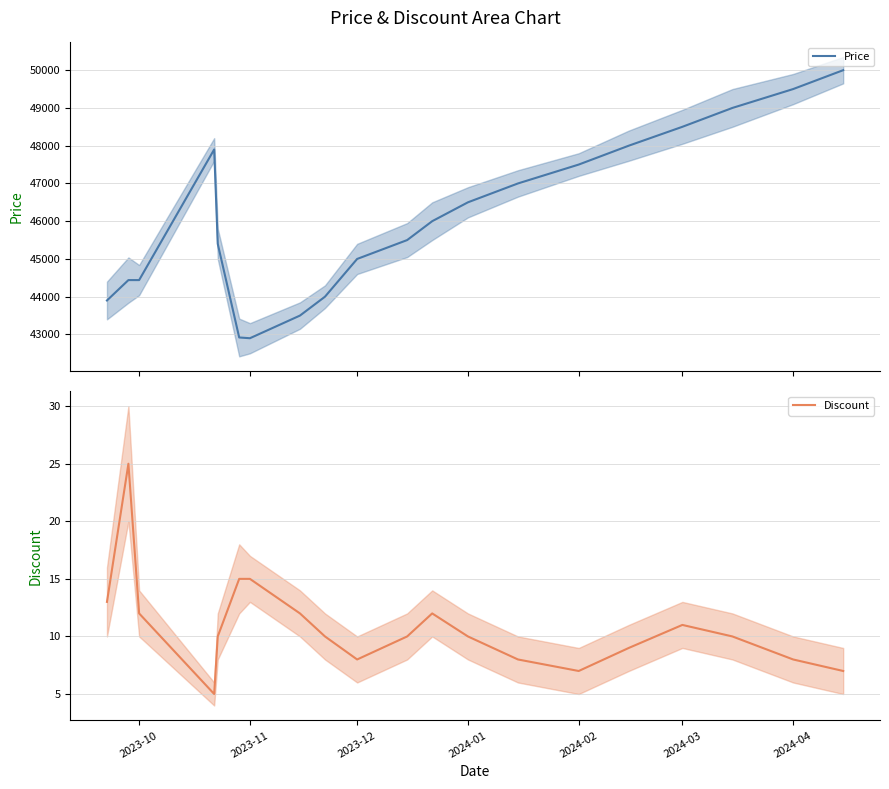

True or false: Discount and Price intersect in this chart.

False